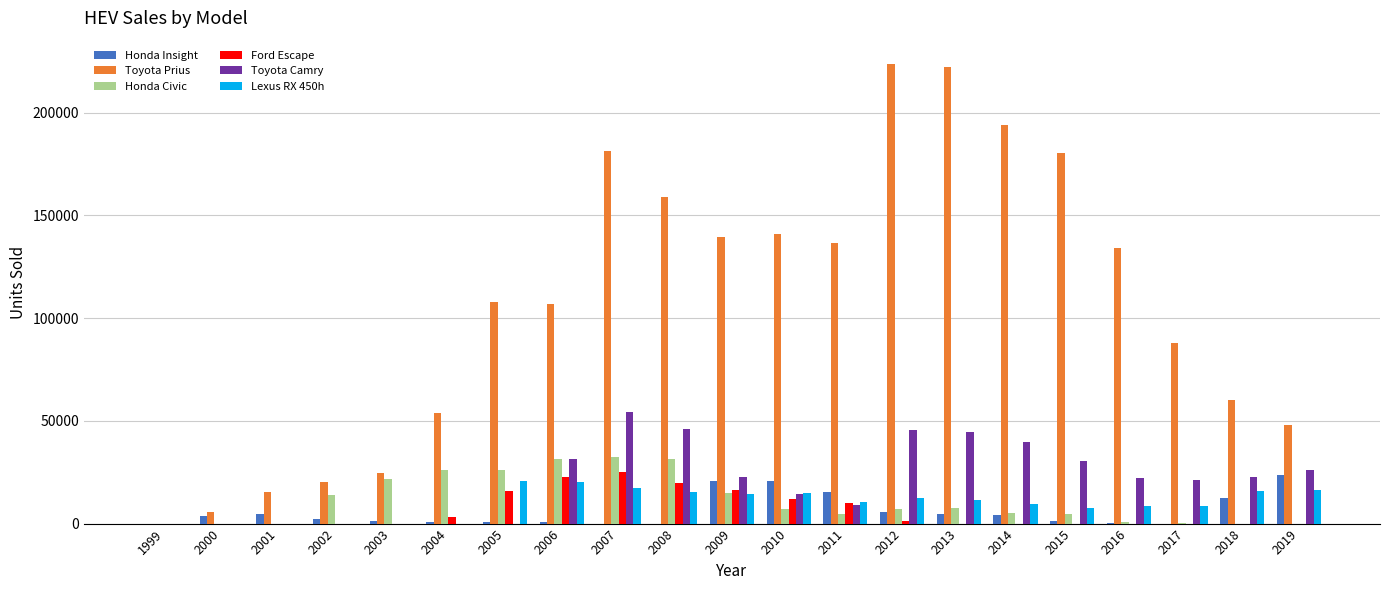

Is it true that Ford Escape equals 1441 at 2012?

True